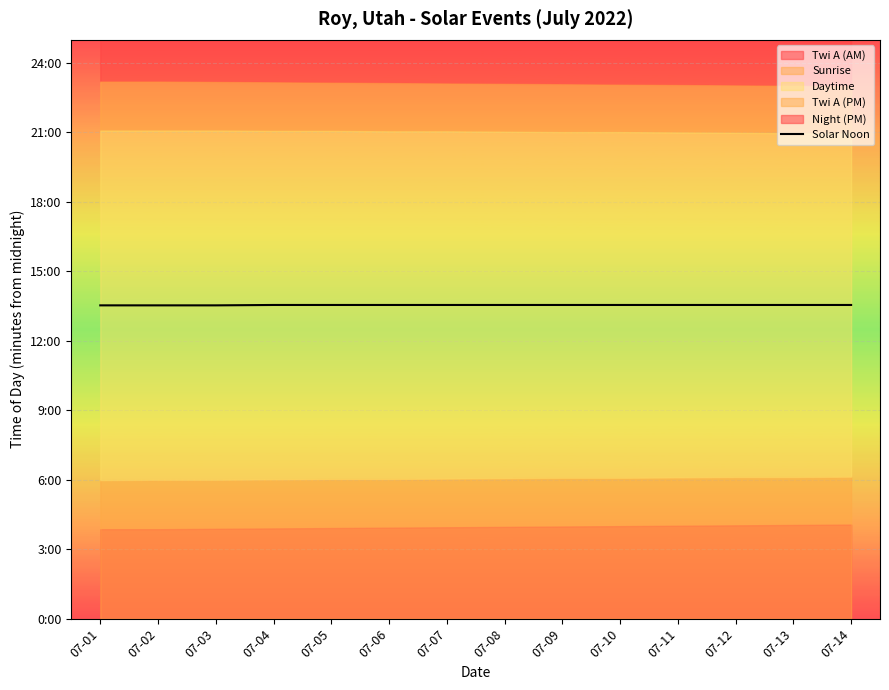

True or false: the data shows 813 at 07-13.

True